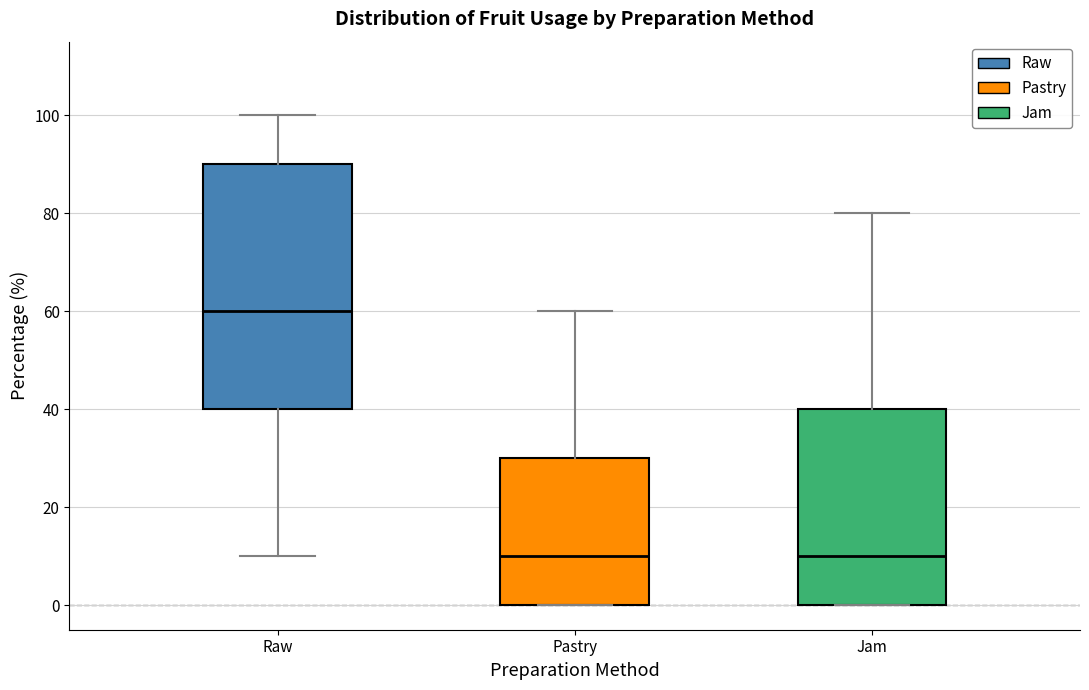

Which box is the tallest, from its lower edge to its upper edge?

Raw